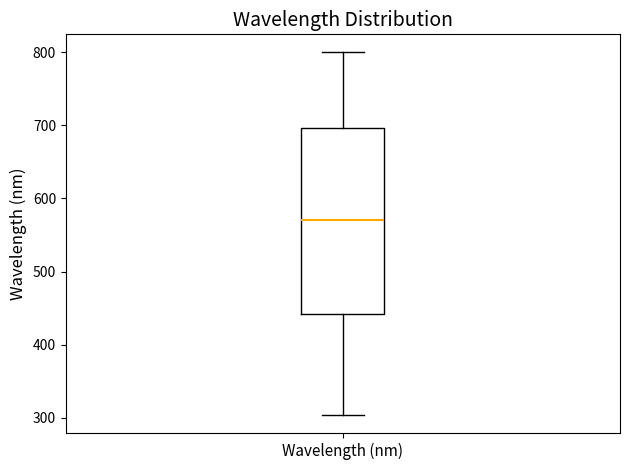

Read this box plot against the y-axis: the position of the median line, the range covered by the box, and the ends of both whiskers. The values are not printed on the chart, so give them approximately, as read against the axis.

median 570, box 440 to 700, whiskers 300 to 800